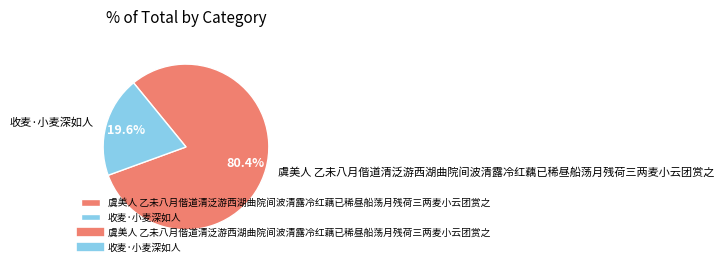

What is the ratio of the value at 虞美人 乙未八月偕道清泛游西湖曲院间波清露冷红藕已稀昼船荡月残荷三两麦小云团赏之 to the value at 收麦·小麦深如人?

4.1